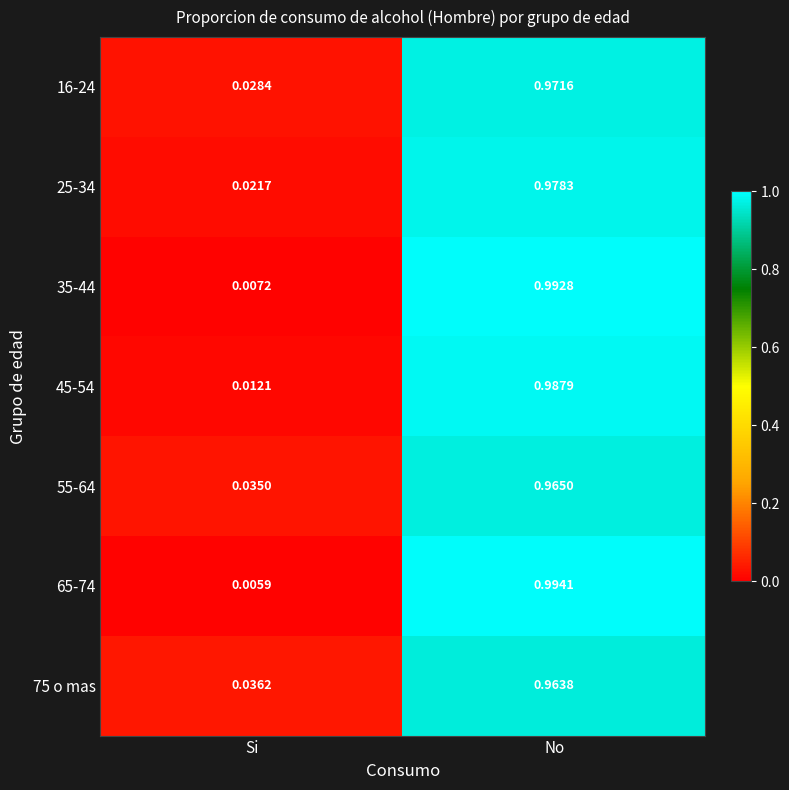

Is the value of 55-64 at No greater than the value of 35-44 at No?

No